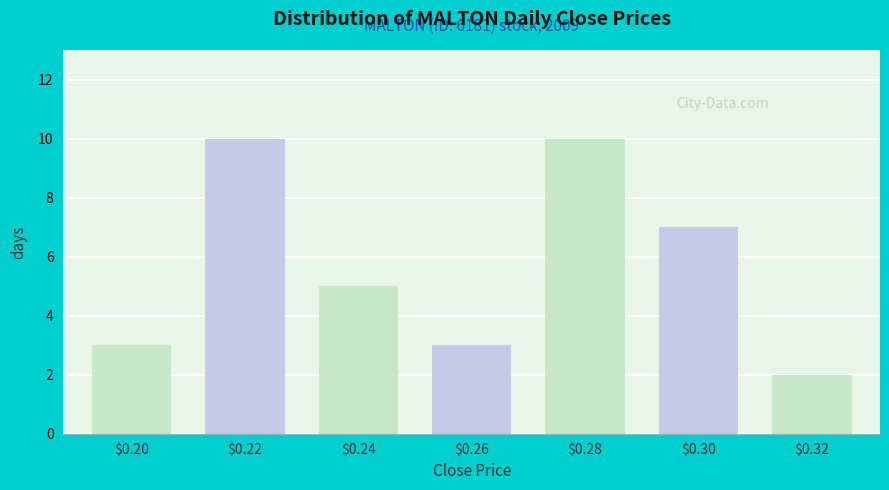

Reading right to left, extract all data points from this chart.

2	7	10	3	5	10	3